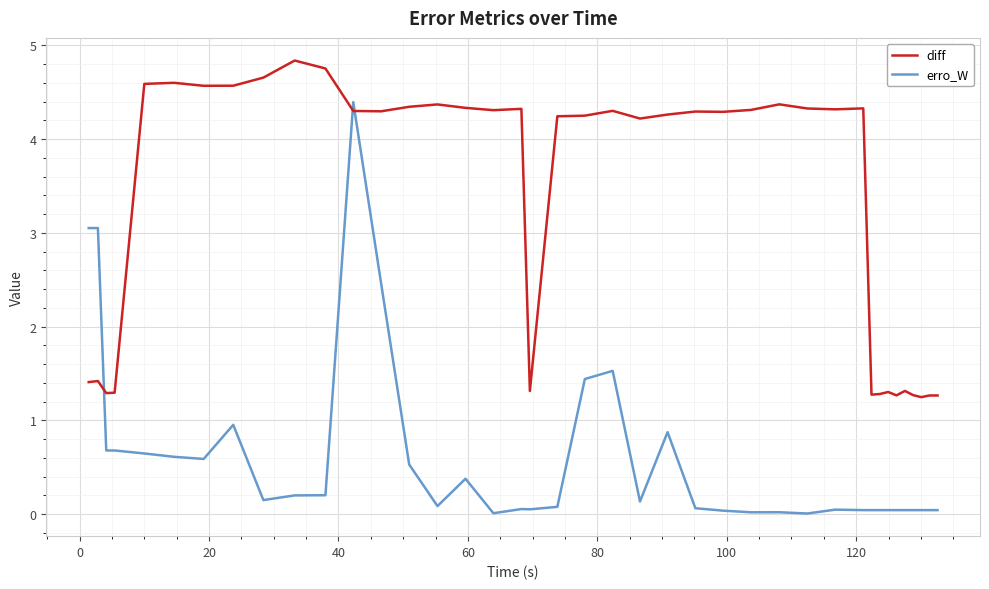

What are all the series names shown in the legend?

diff, erro_W